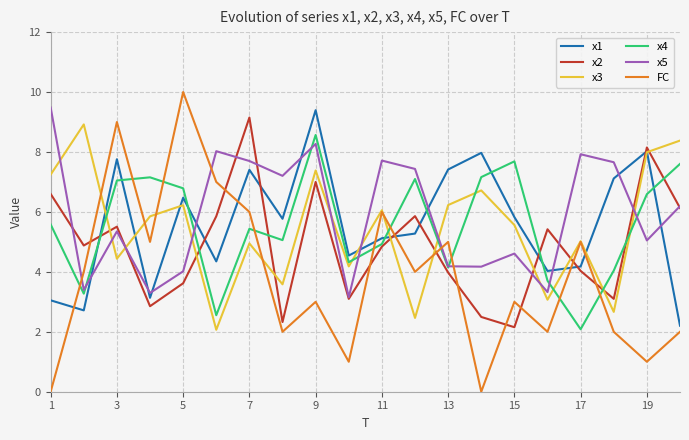

What is the maximum value shown in the chart?

10.0